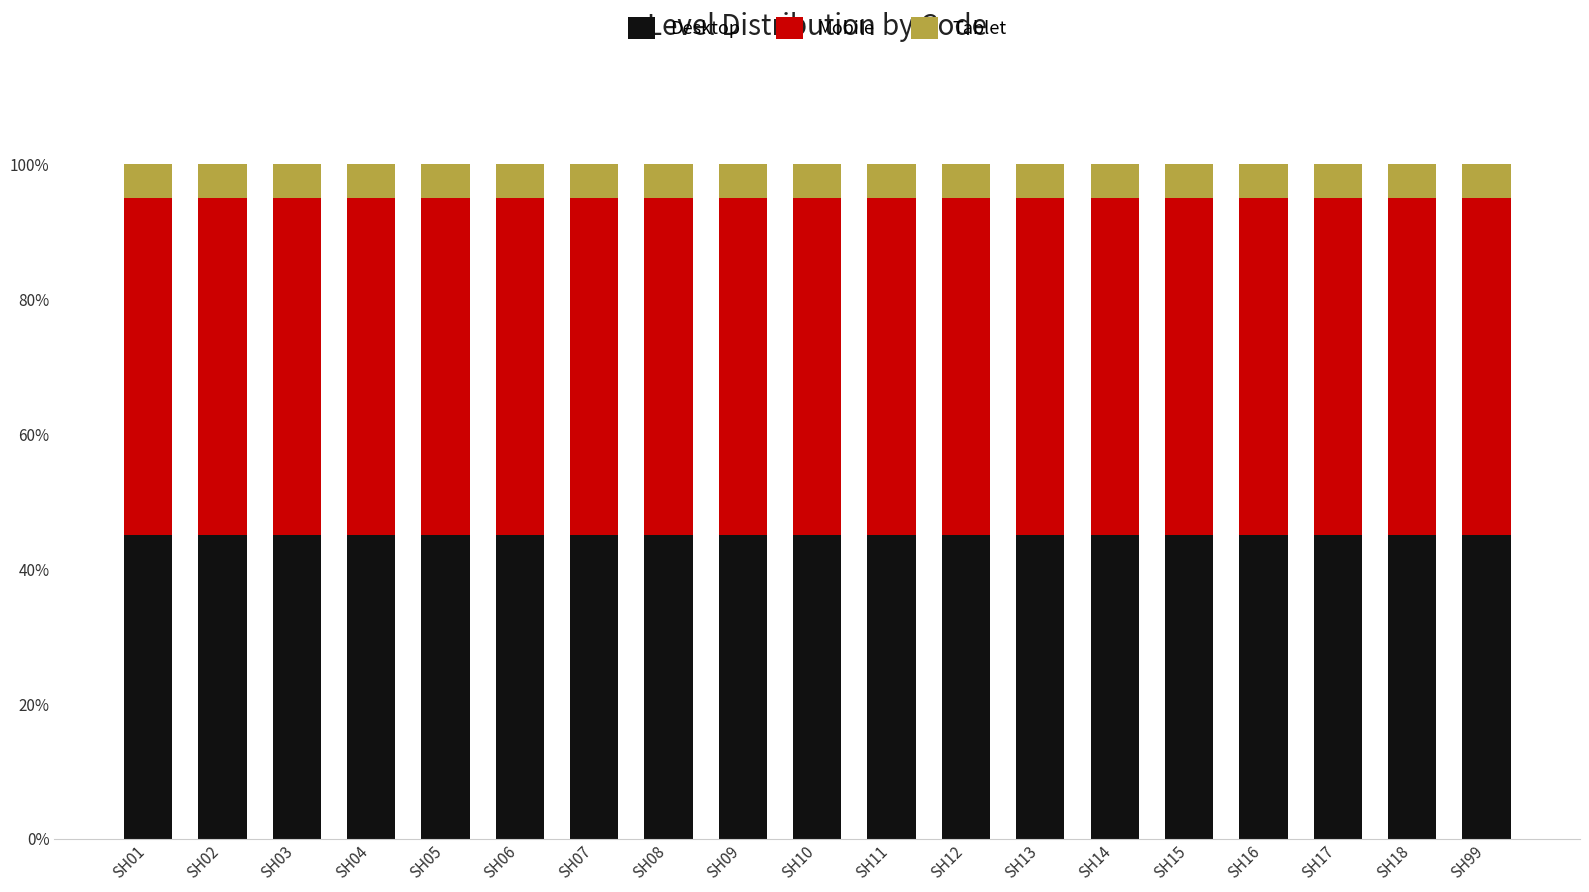

What are all the series names shown in the legend?

Desktop, Mobile, Tablet